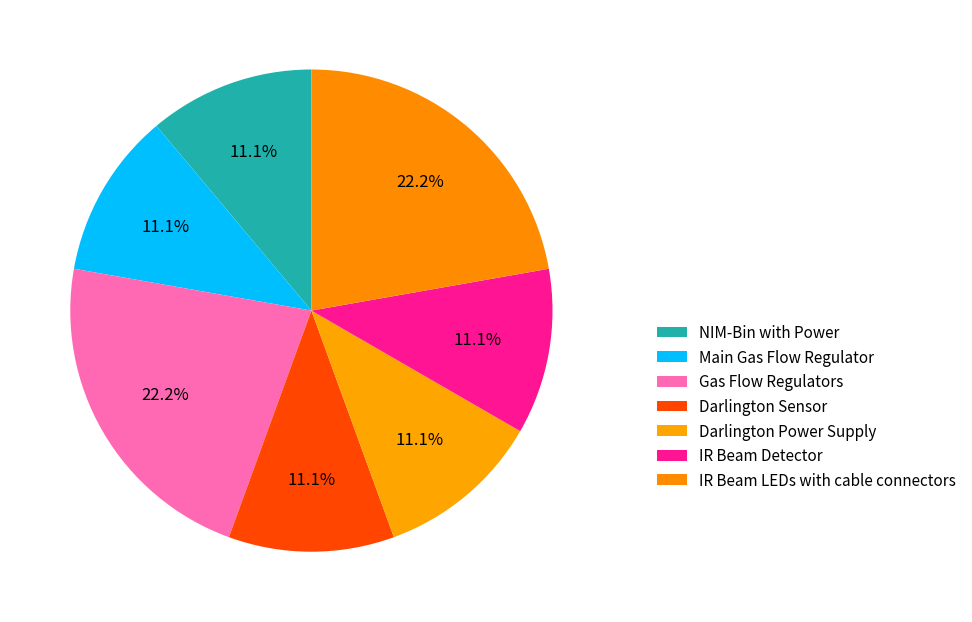

To the nearest percent, what is the difference between the largest and smallest slice percentages?

11%